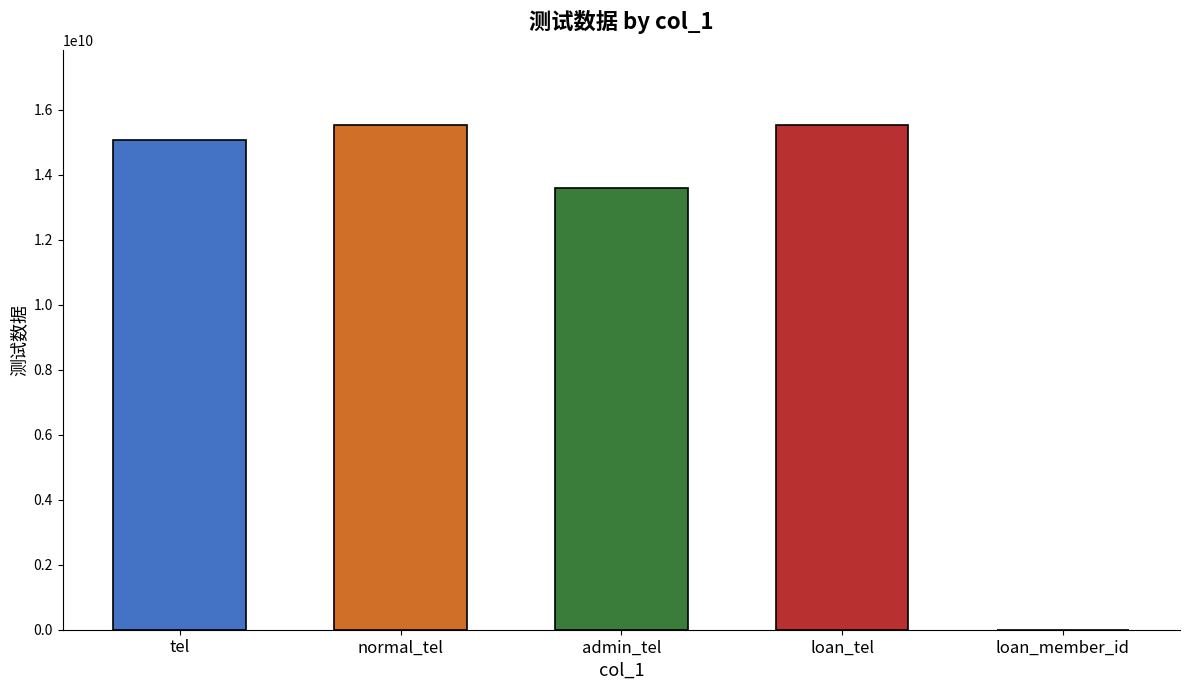

What is the sum of all values?

59673320528